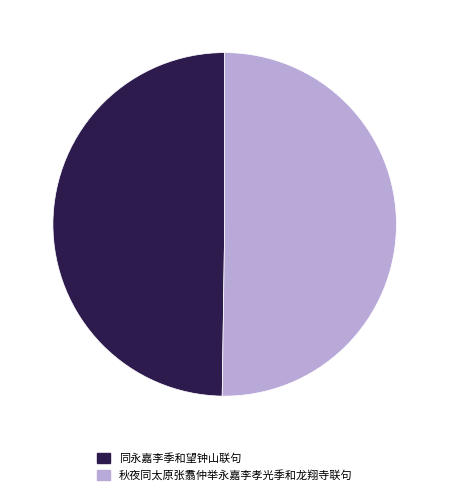

The 秋夜同太原张翥仲举永嘉李孝光季和龙翔寺联句 slice represents 50% of the pie. True or false?

True